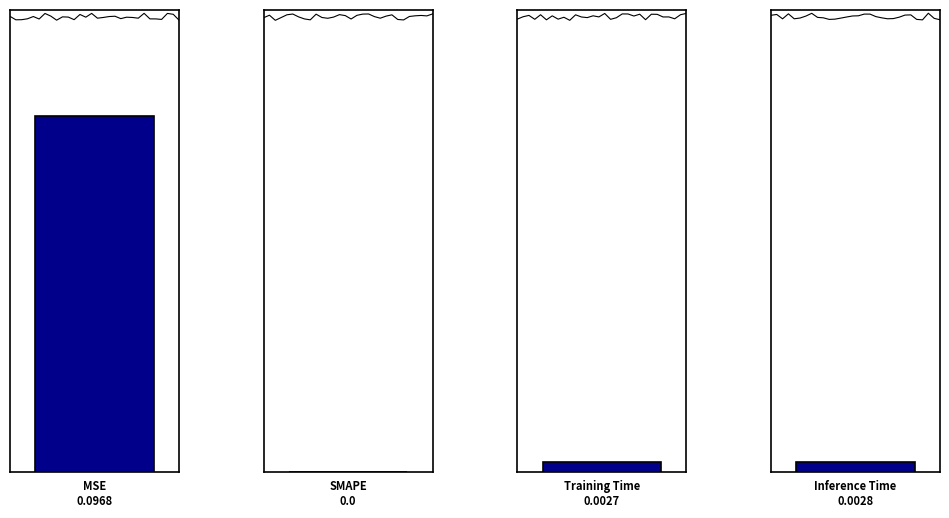

What is the label of the 3rd bar from the right?

SMAPE